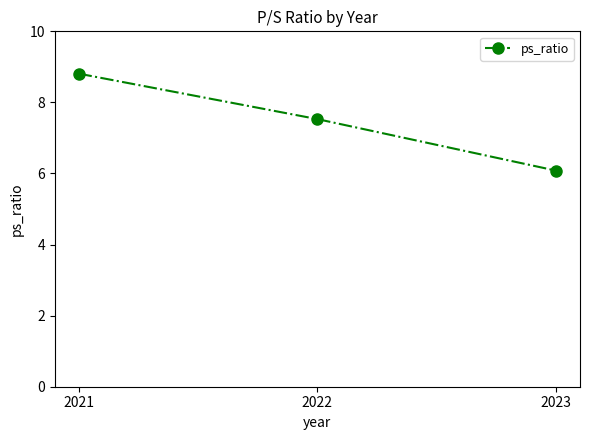

Is this an area chart (filled region under the line)?

No